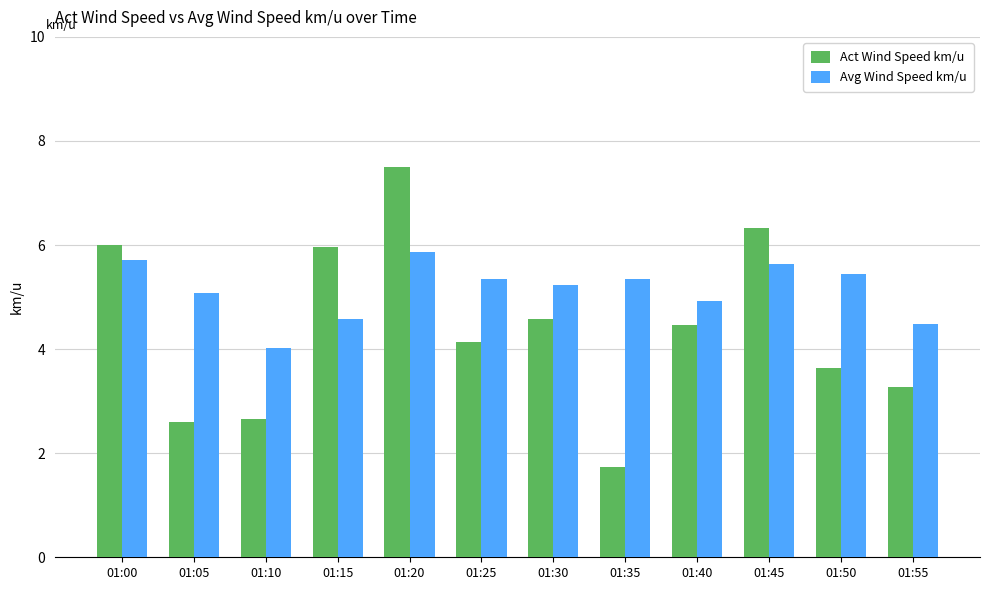

Rank the series at 01:50 from highest to lowest value.

Avg Wind Speed km/u, Act Wind Speed km/u